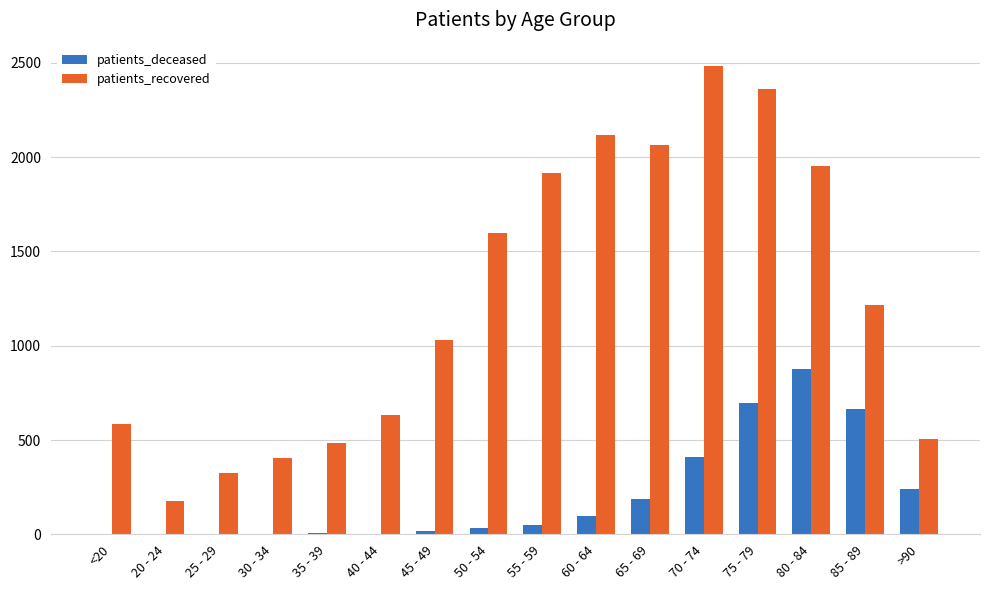

What is the sum of the patients_recovered values at 30 - 34 and 40 - 44?

1041